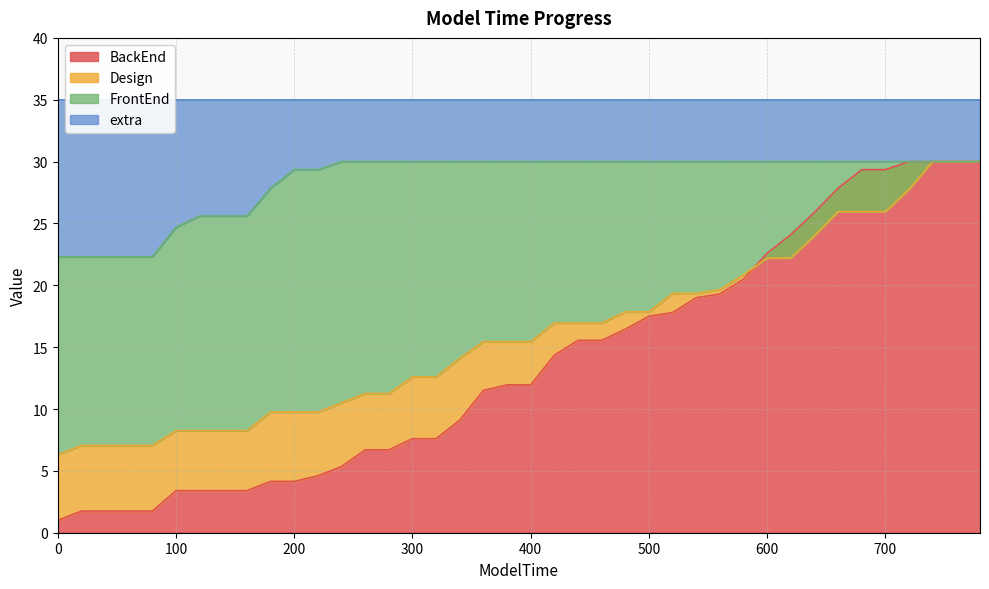

What is the highest value of the BackEnd series?

30.0